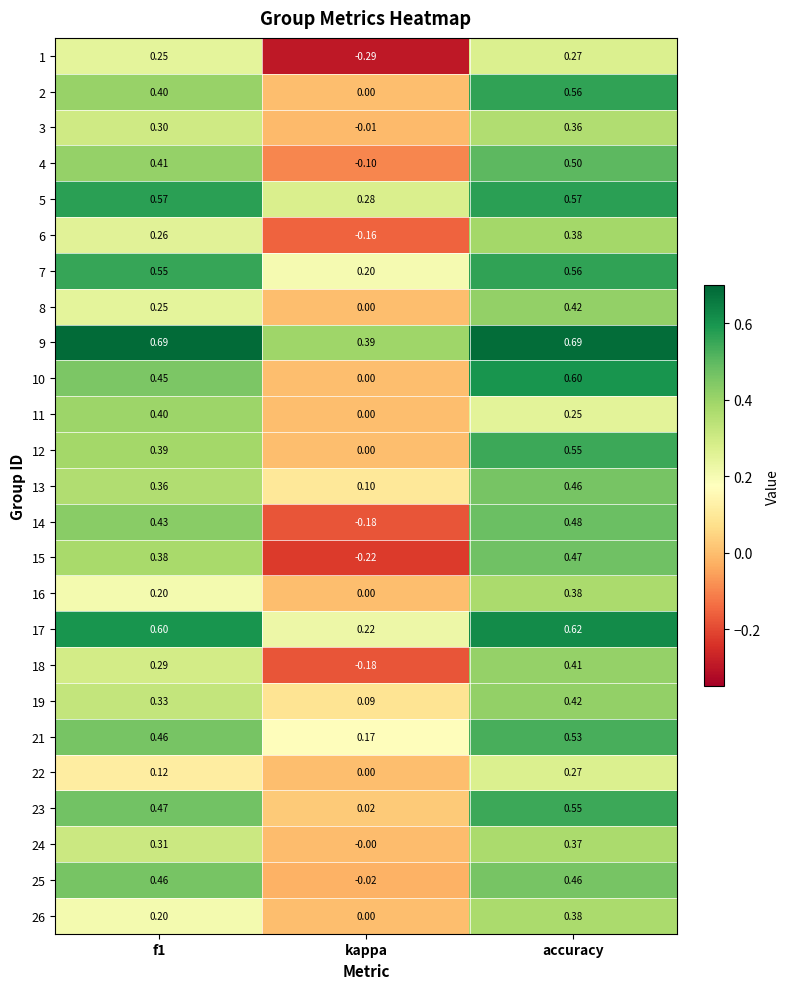

At which label is 2 closest to 0?

kappa